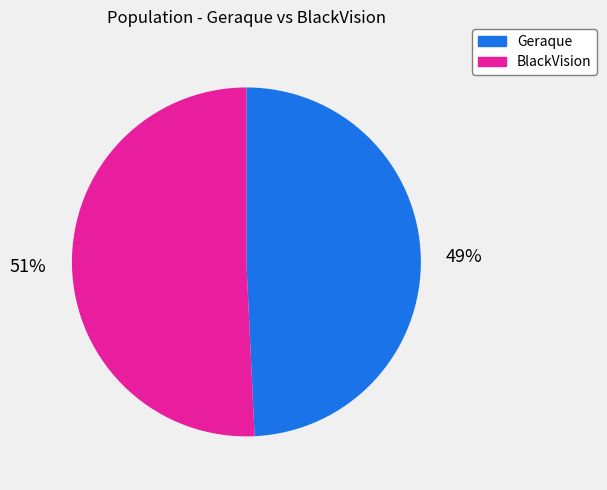

How many segments does this pie chart have?

2